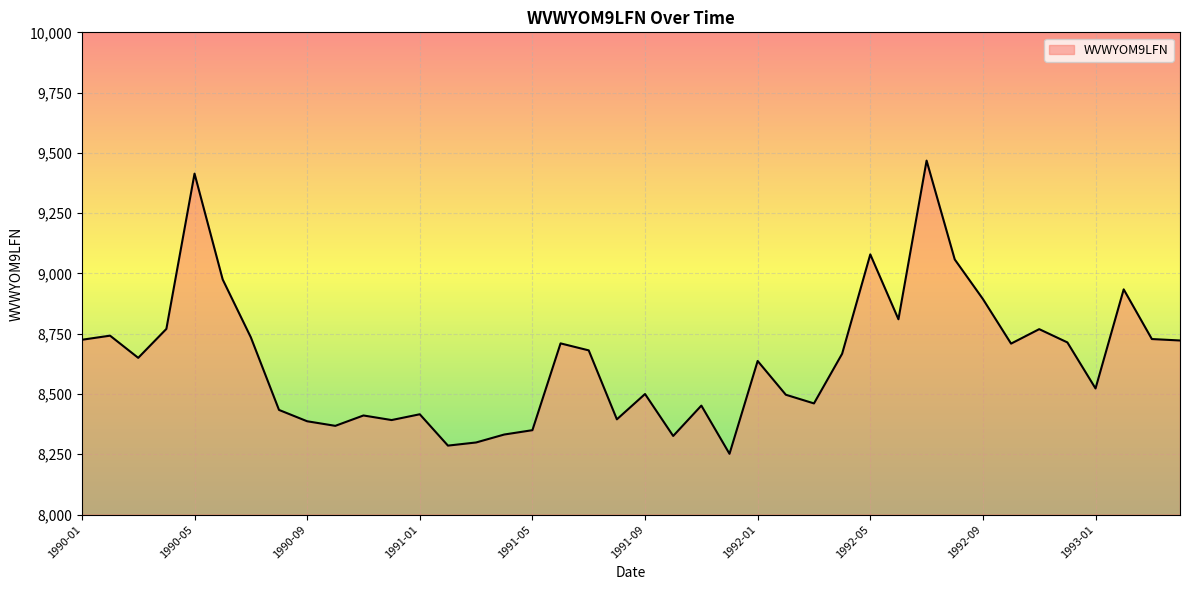

What is the difference between the maximum and minimum values?

1216